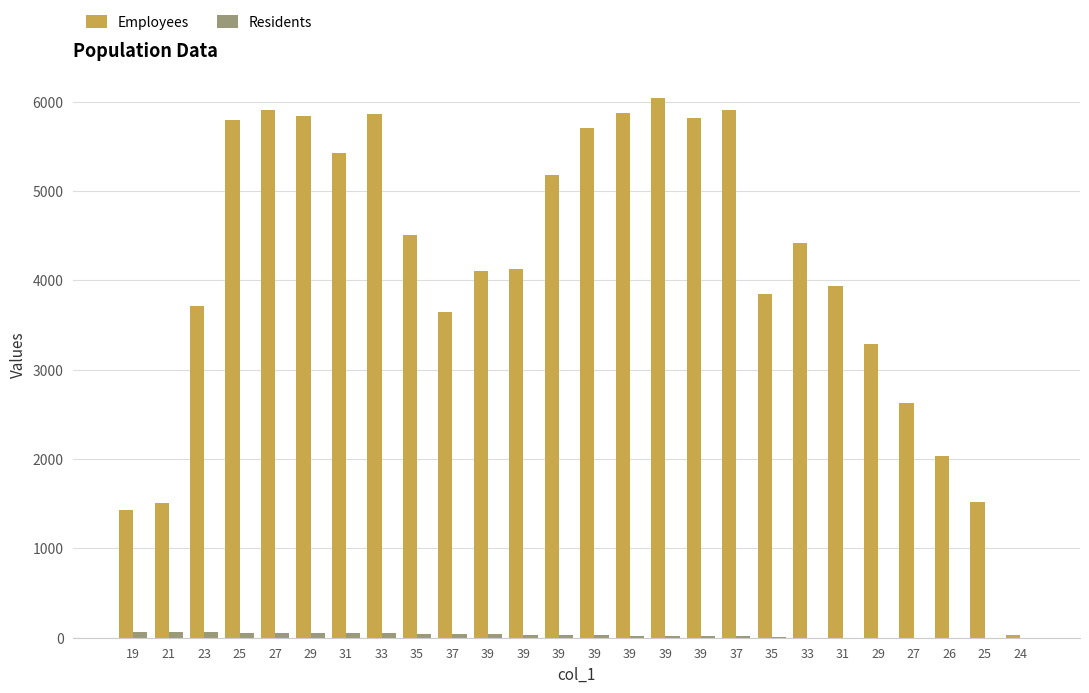

At 31, list the series in order from largest to smallest.

Employees, Residents